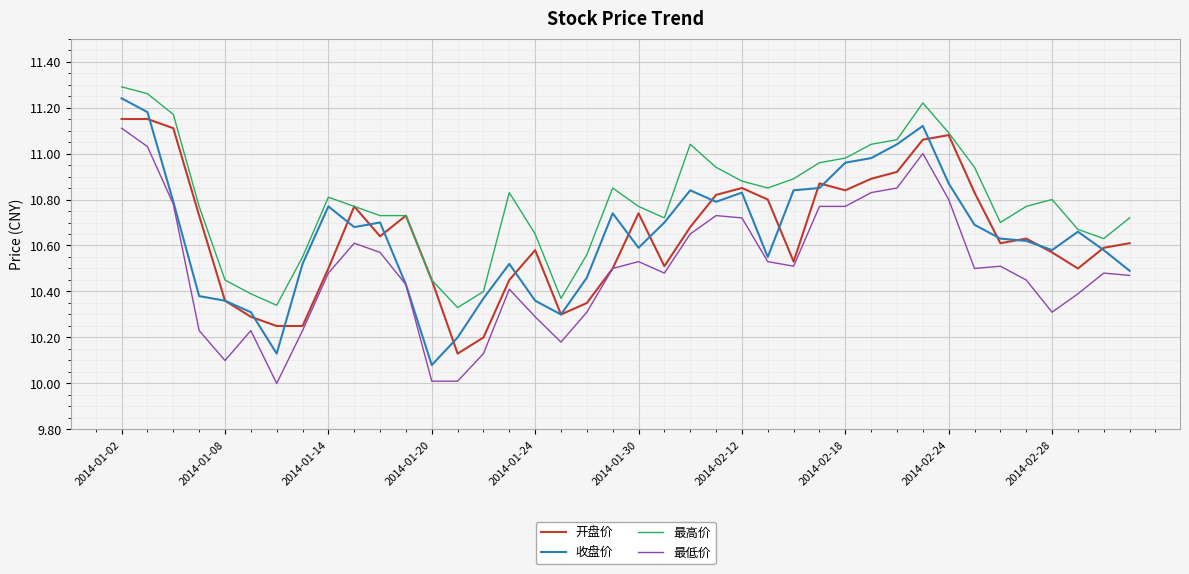

At how many categories does at least one series exceed 10?

40